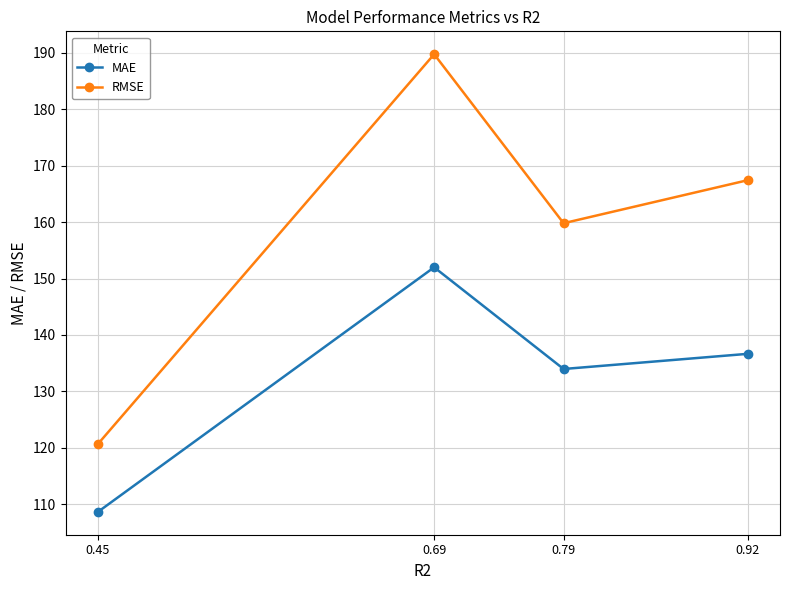

Reading left to right, extract all data points from this chart.

MAE: 108.6	152.0	134.0	136.7
RMSE: 120.7	189.8	159.8	167.4